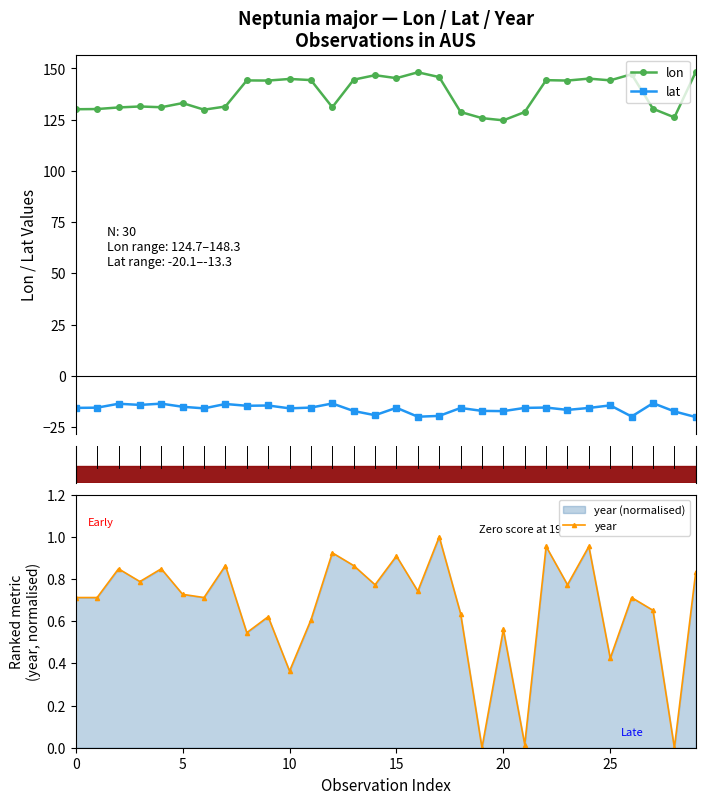

True or false: lat and lon cross at least once.

False